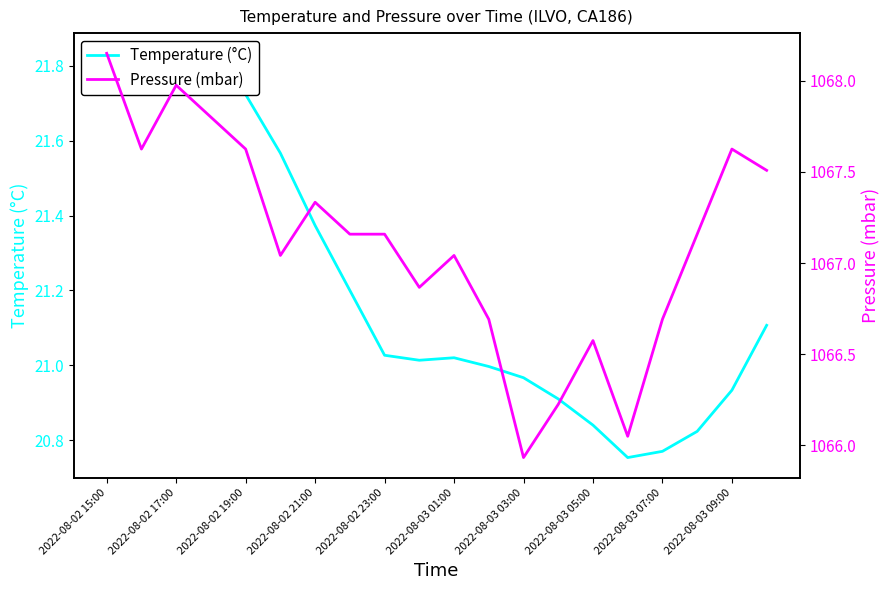

What is the difference between the maximum and minimum values in the Temperature (°C) series?

1.1